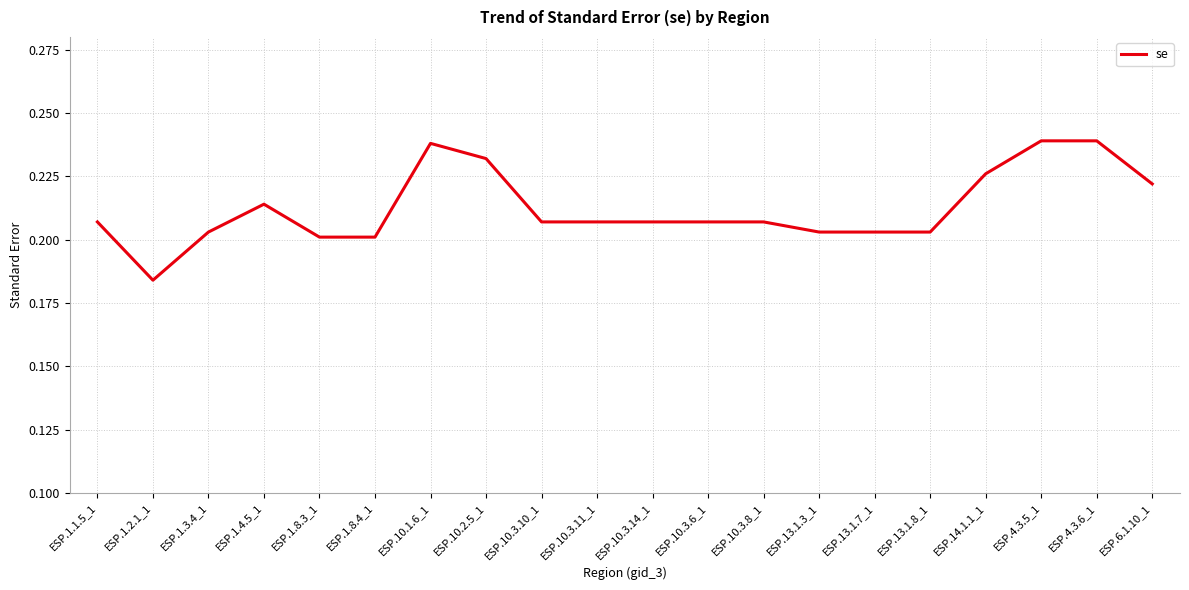

Which category has the lowest value across all series?

ESP.1.2.1_1